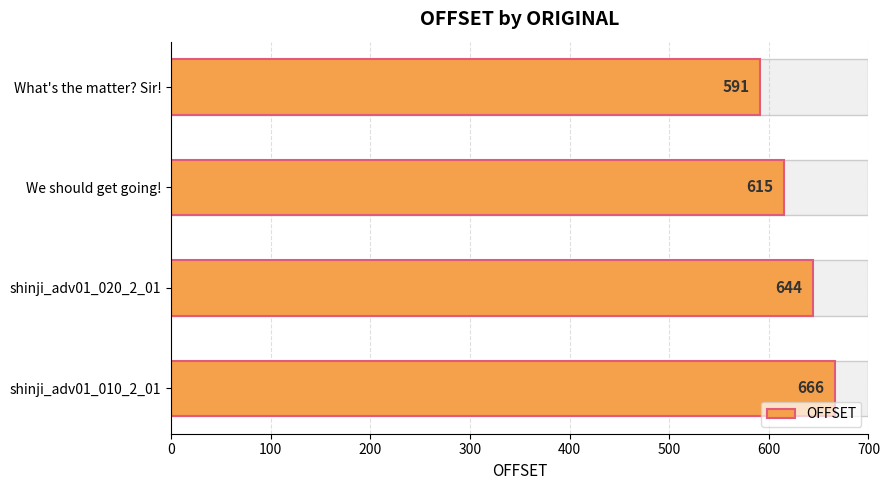

What is the smallest value displayed?

591